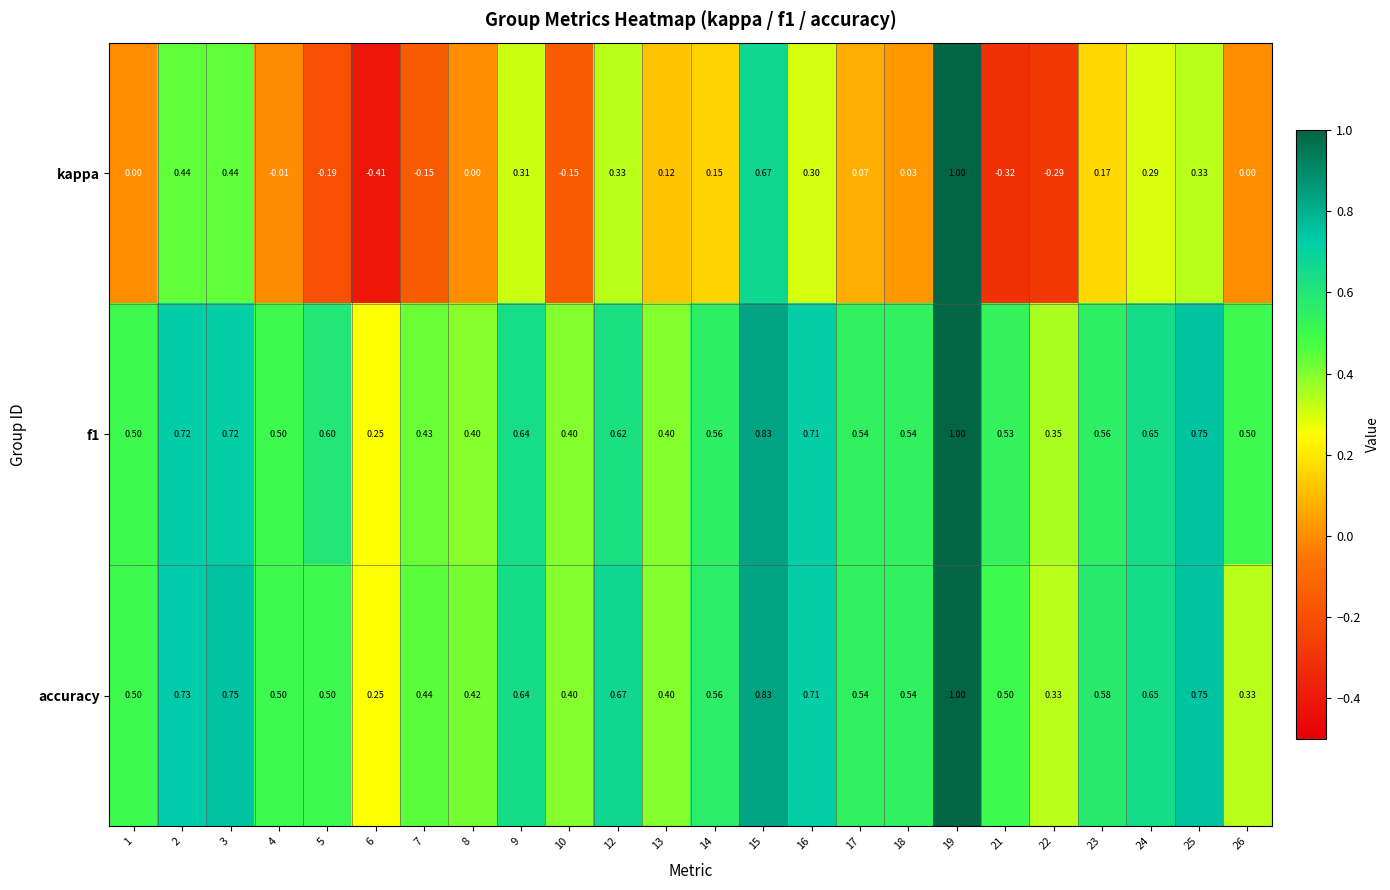

Which series has the widest spread of values?

kappa